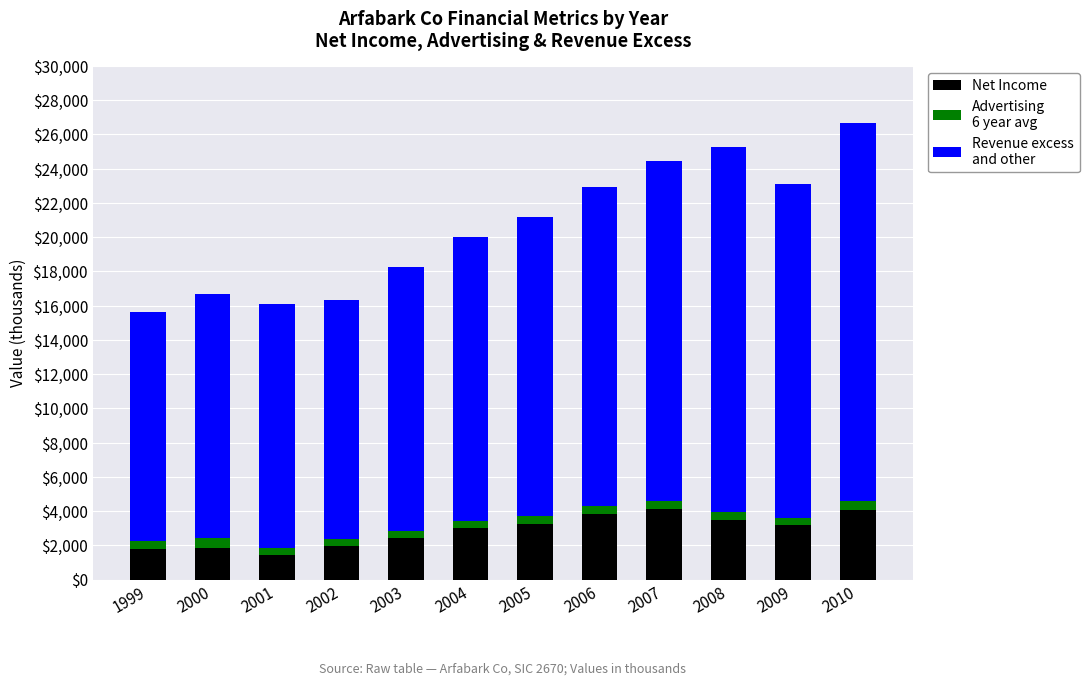

Is it true that Net Income equals 2990 at 2004?

True